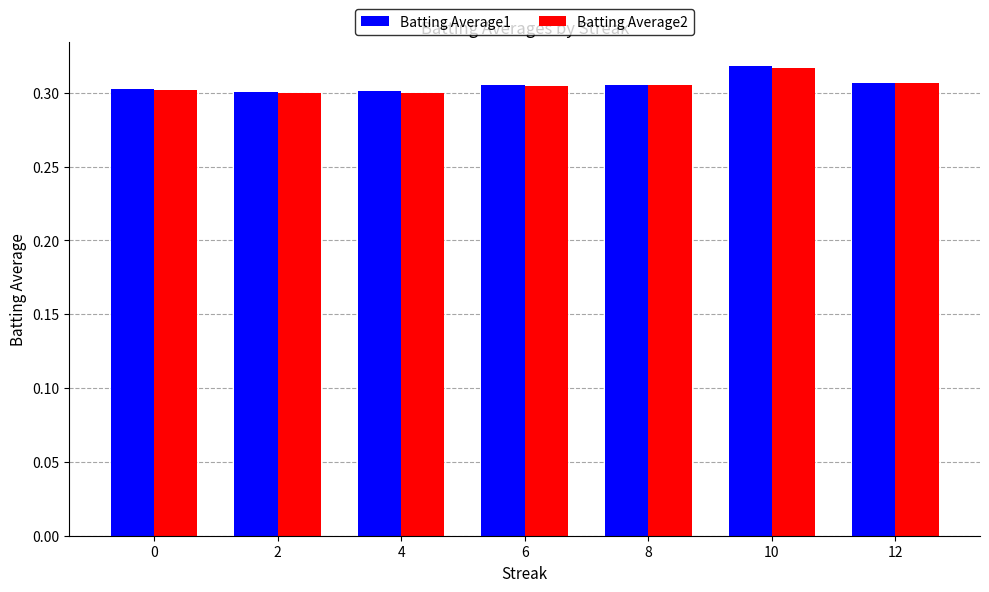

Count the Batting Average2 values in the range 0 to 1.

7